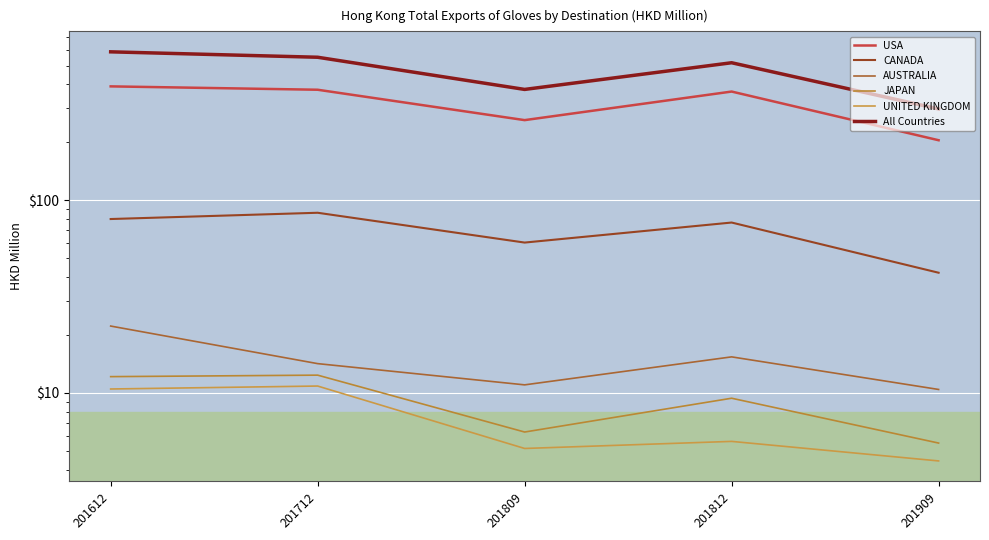

Is the value of All Countries at 201809 greater than the value of CANADA at 201612?

Yes